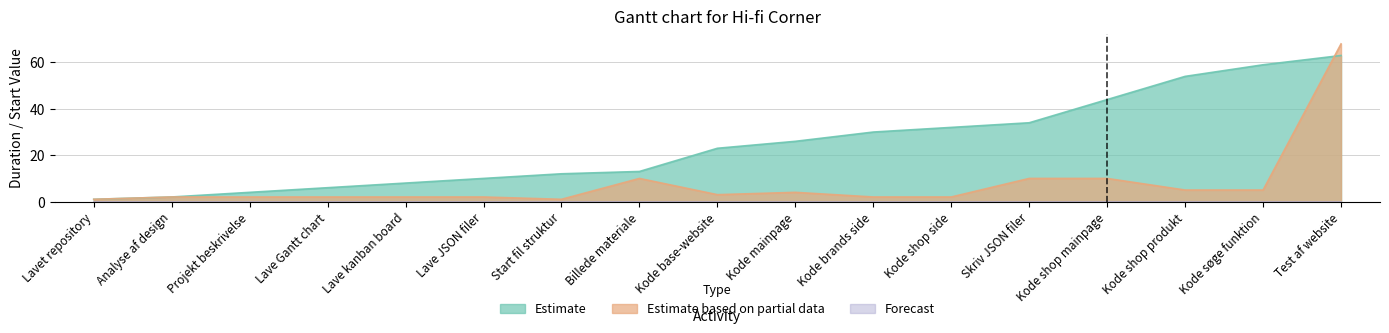

At which category is the sum across all series the highest?

Test af website